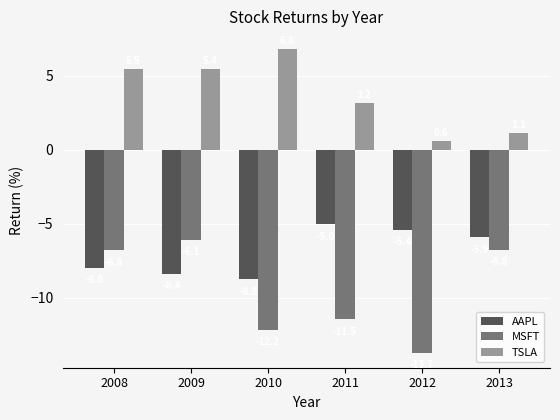

Read the MSFT value at 2009.

-6.1